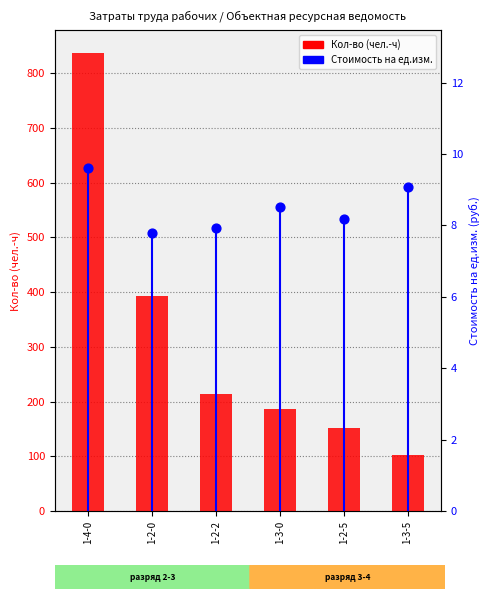

Which series has the largest total across all categories?

Кол-во (чел.-ч)